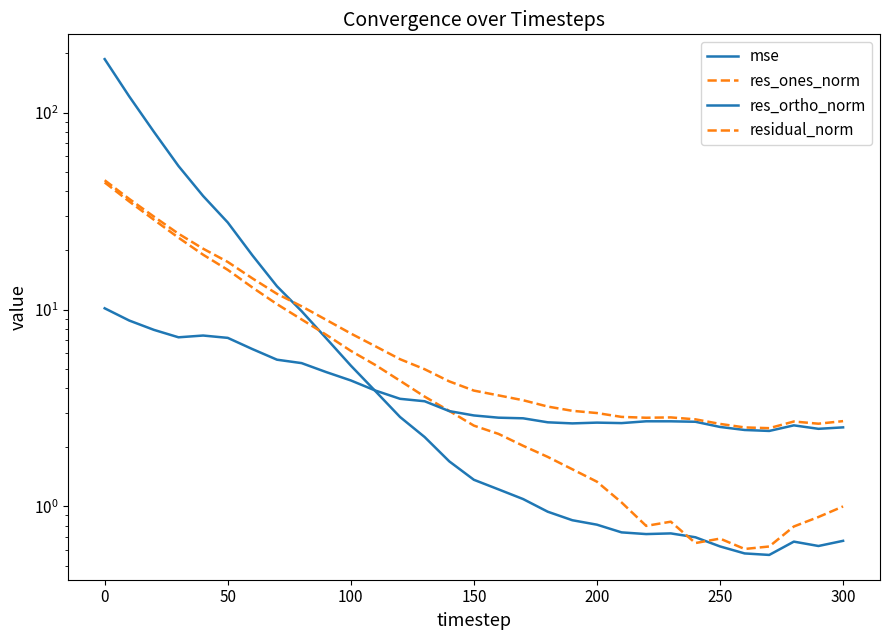

Which series has the widest spread of values?

mse